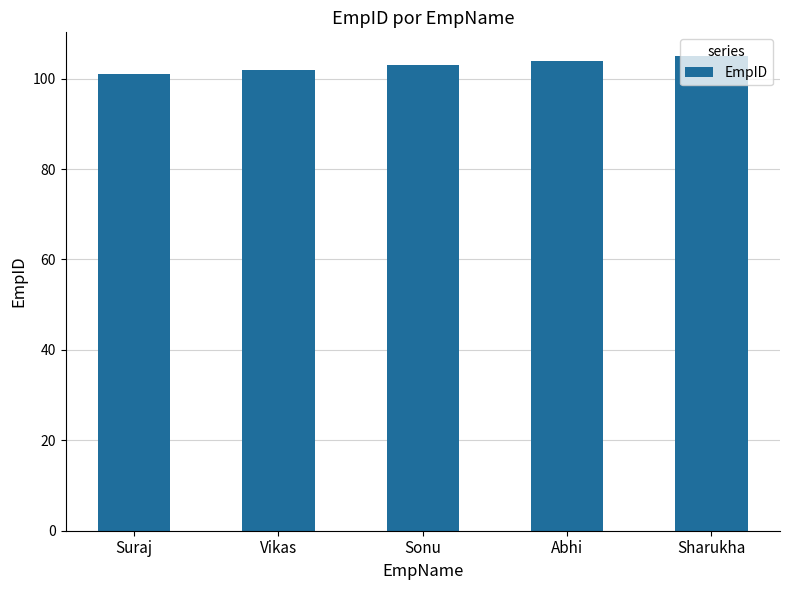

Does the chart contain any negative values?

No